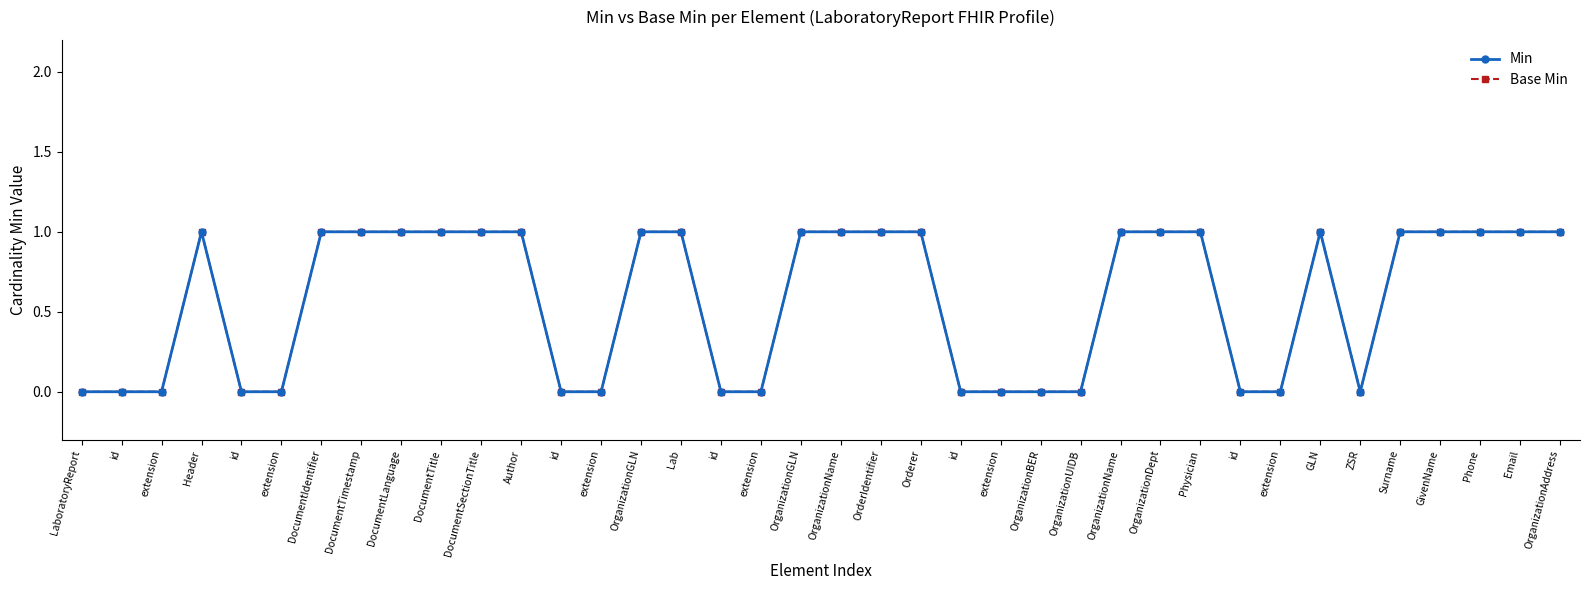

At how many categories does at least one series exceed 0?

22